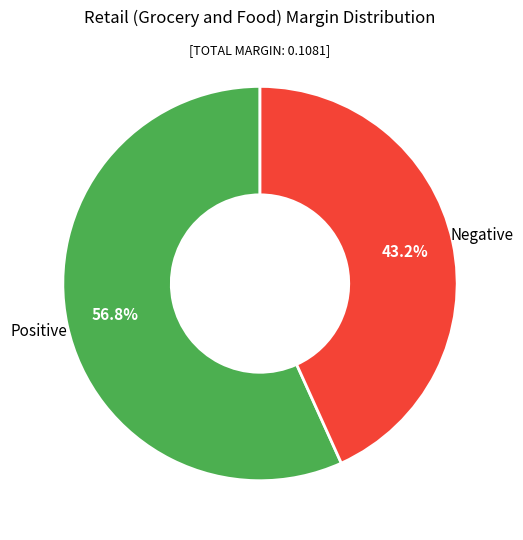

To the nearest percent, what is the average slice percentage?

50%